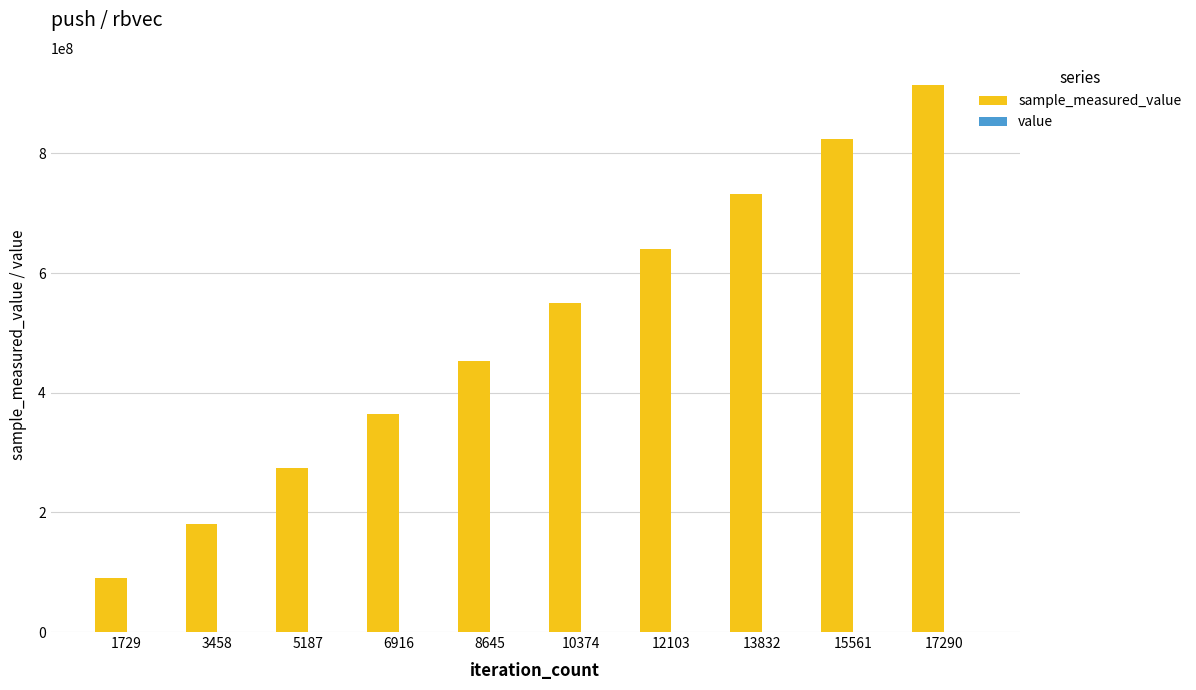

At which category is the sum across all series the highest?

17290